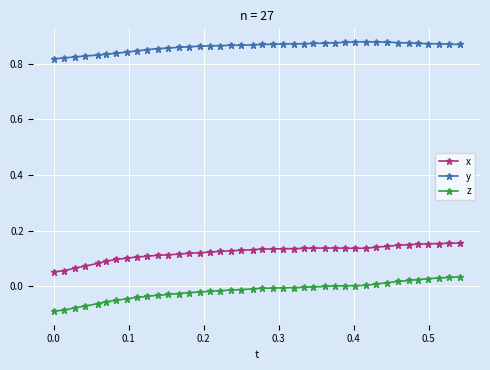

True or false: y and z intersect in this chart.

False